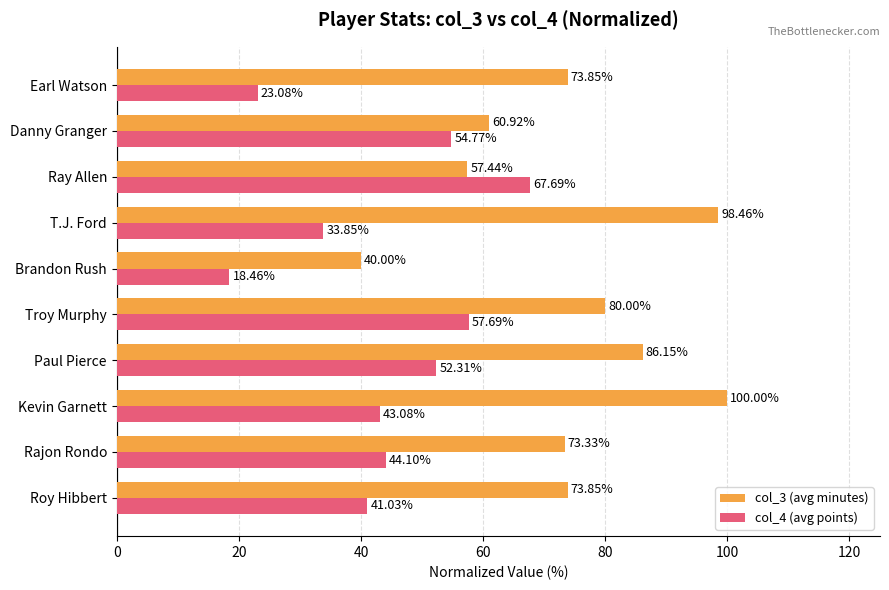

What is the difference between the second highest and minimum values in the col_3 (avg minutes) series?

58.5